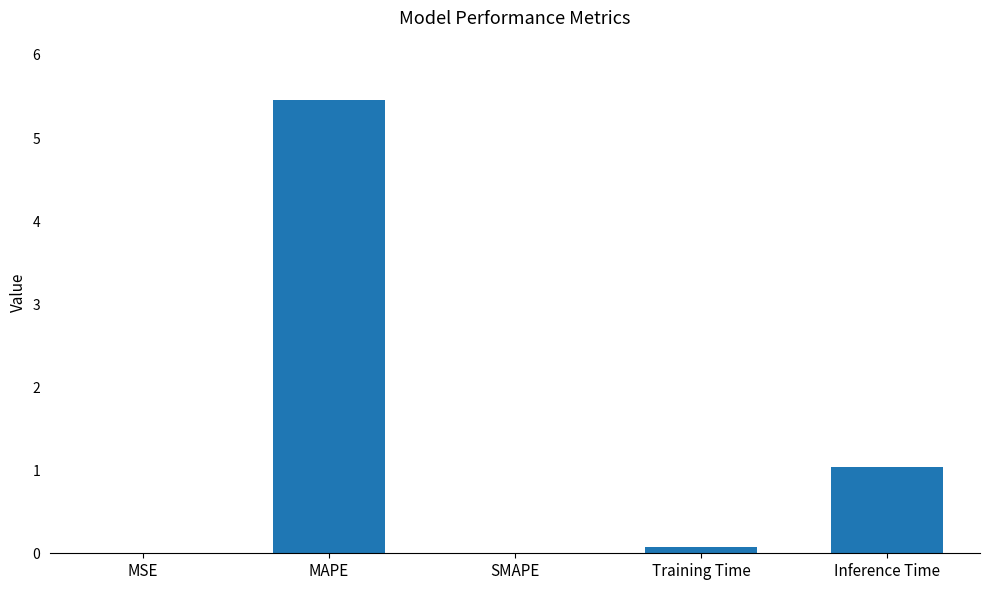

What is the maximum value shown in the chart?

5.5